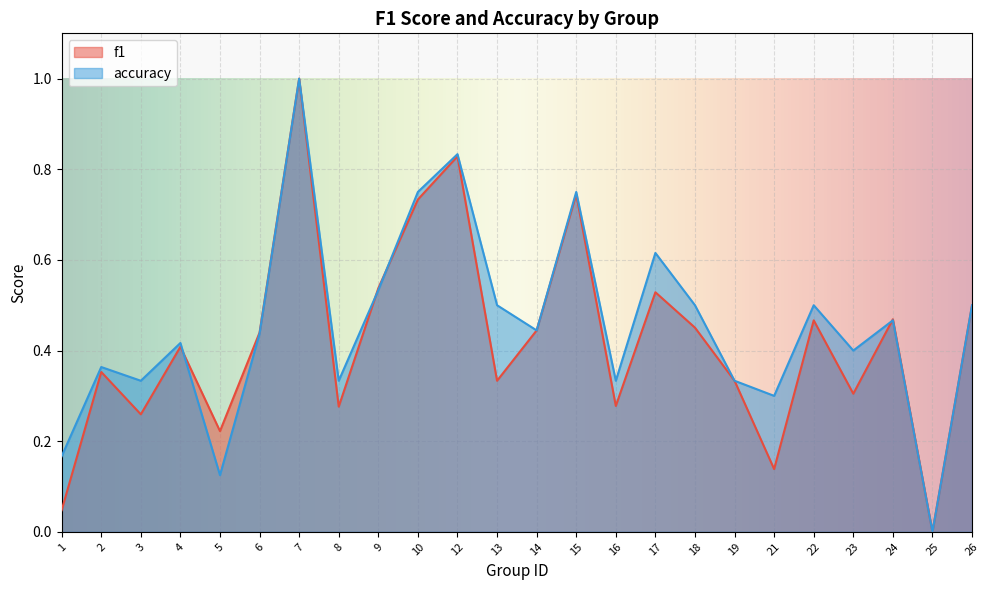

The f1 series shows 0.4 at 14. True or false?

True